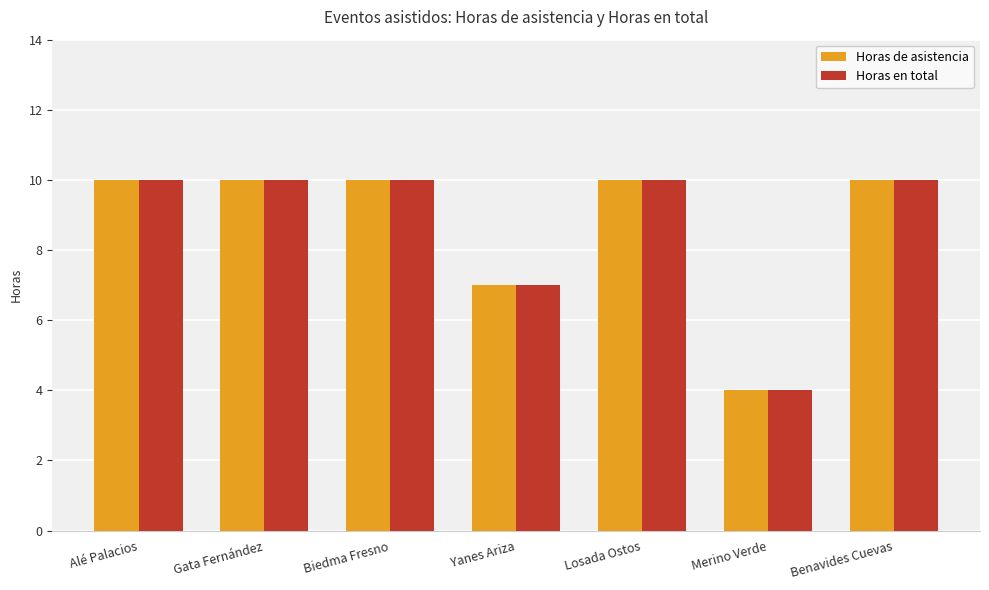

What are all the series names shown in the legend?

Horas de asistencia, Horas en total